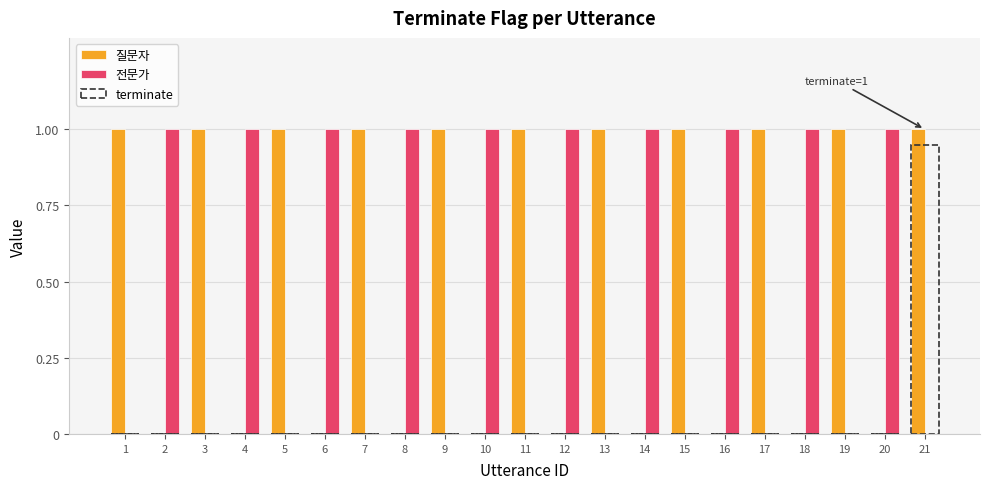

At which category is the sum across all series the highest?

21